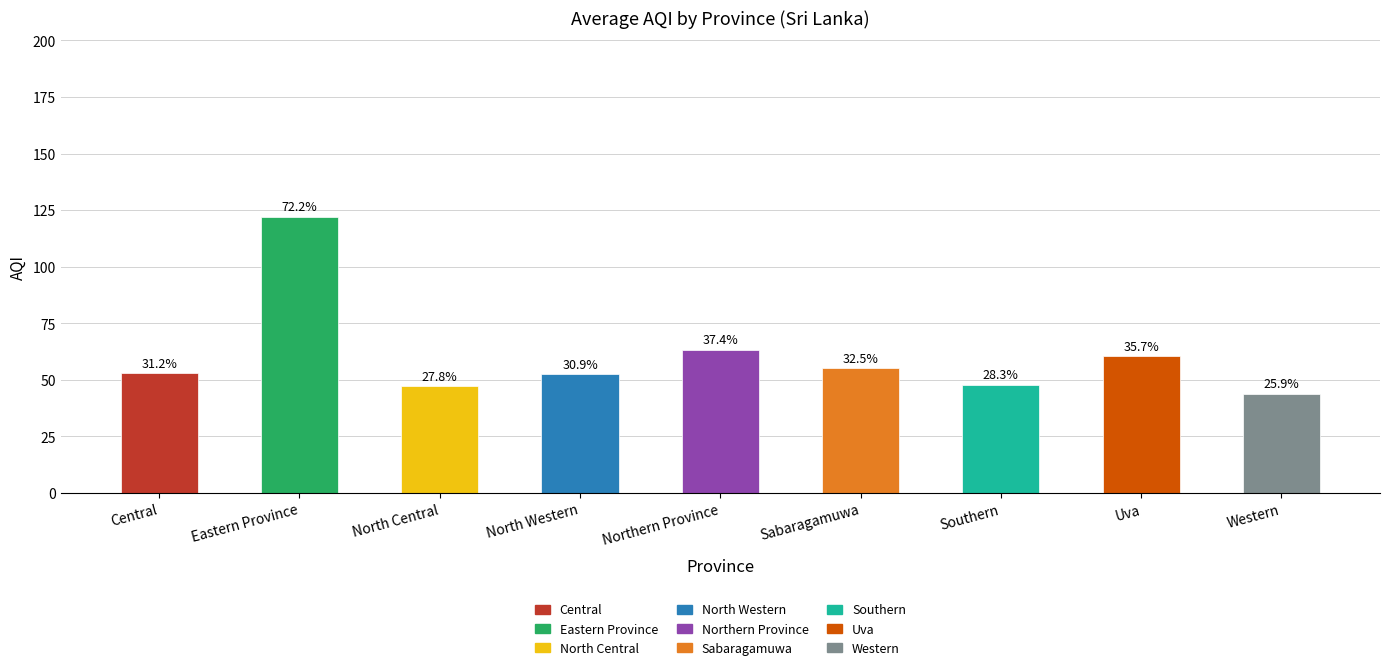

How many bars are there in total?

9